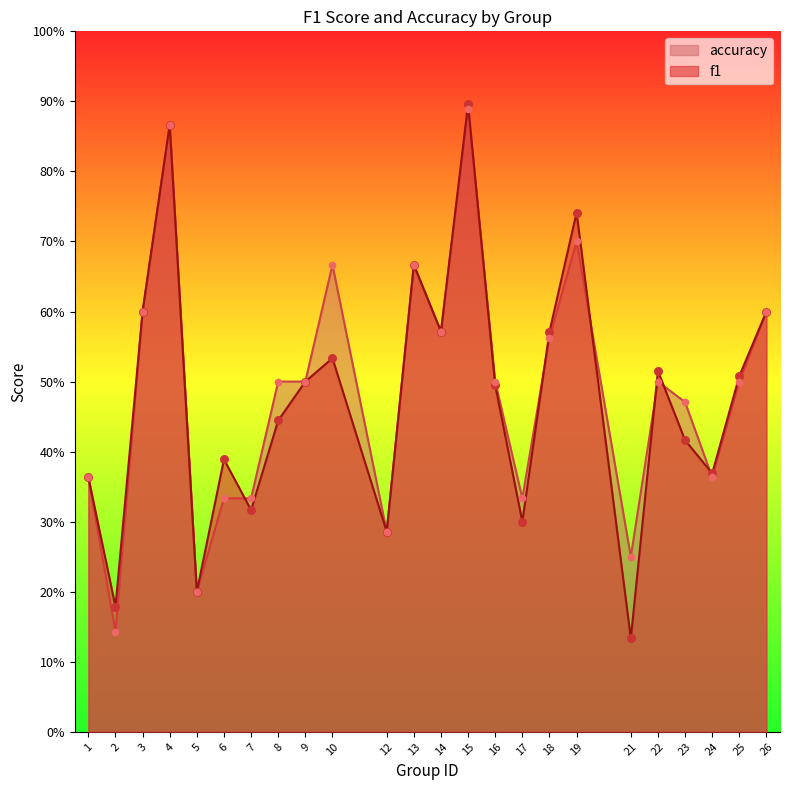

What are all the series names shown in the legend?

accuracy, f1